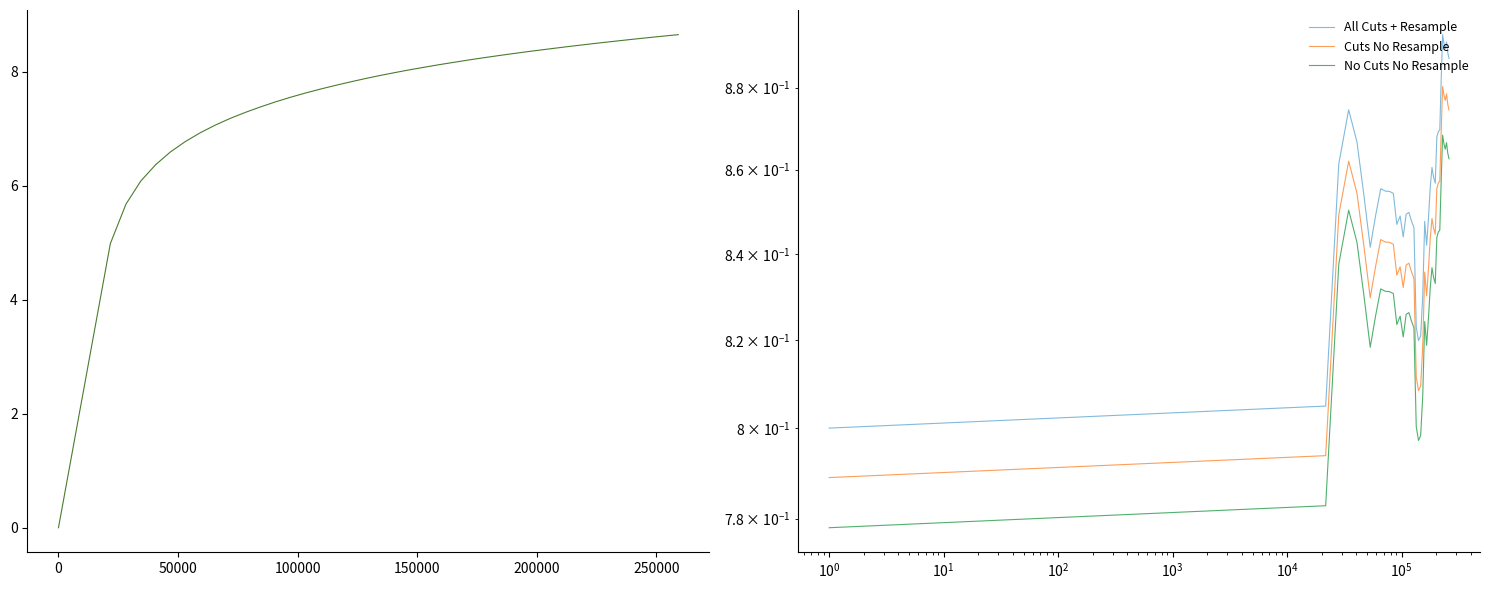

What is the difference between the second highest and second lowest values in the Cuts No Resample series?

0.1